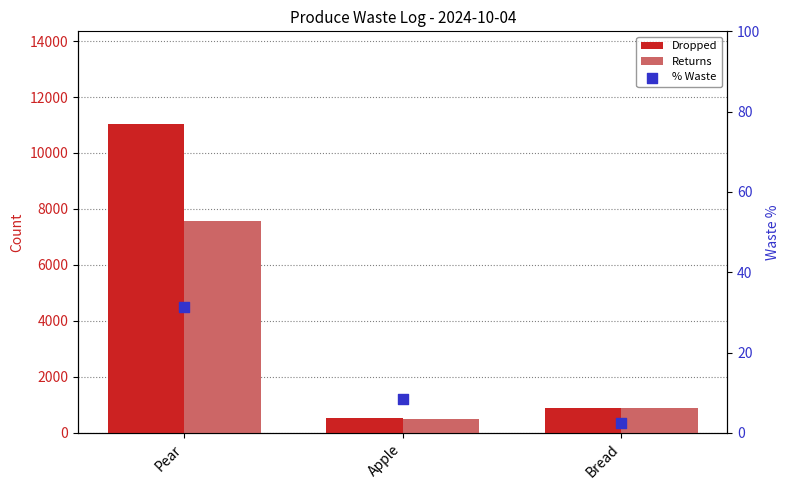

Which series has the largest total across all categories?

Dropped